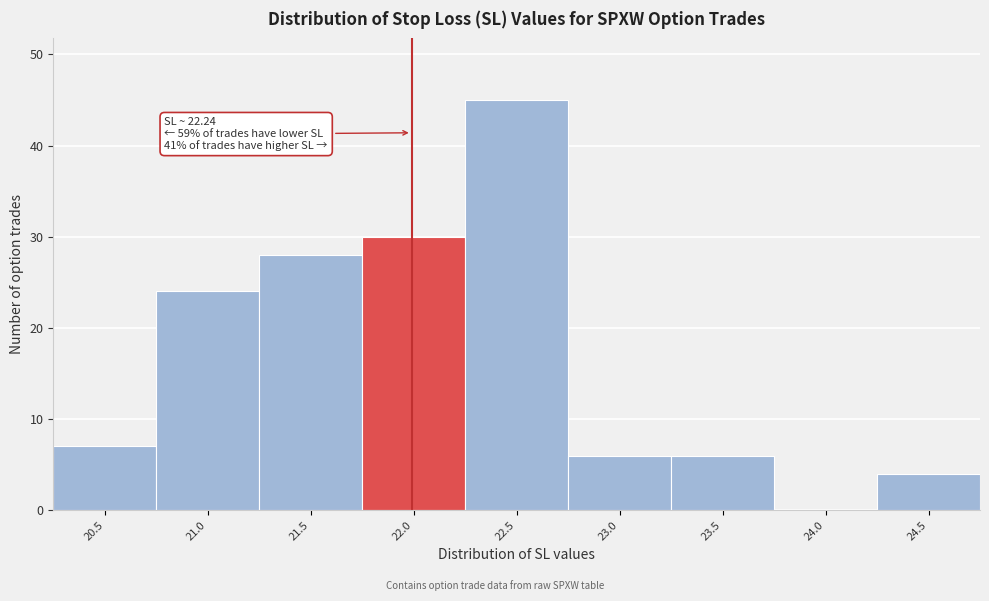

Reading left to right, extract all data points from this chart.

20.5=7	21.0=24	21.5=28	22.0=30	22.5=45	23.0=6	23.5=6	24.0=0	24.5=4